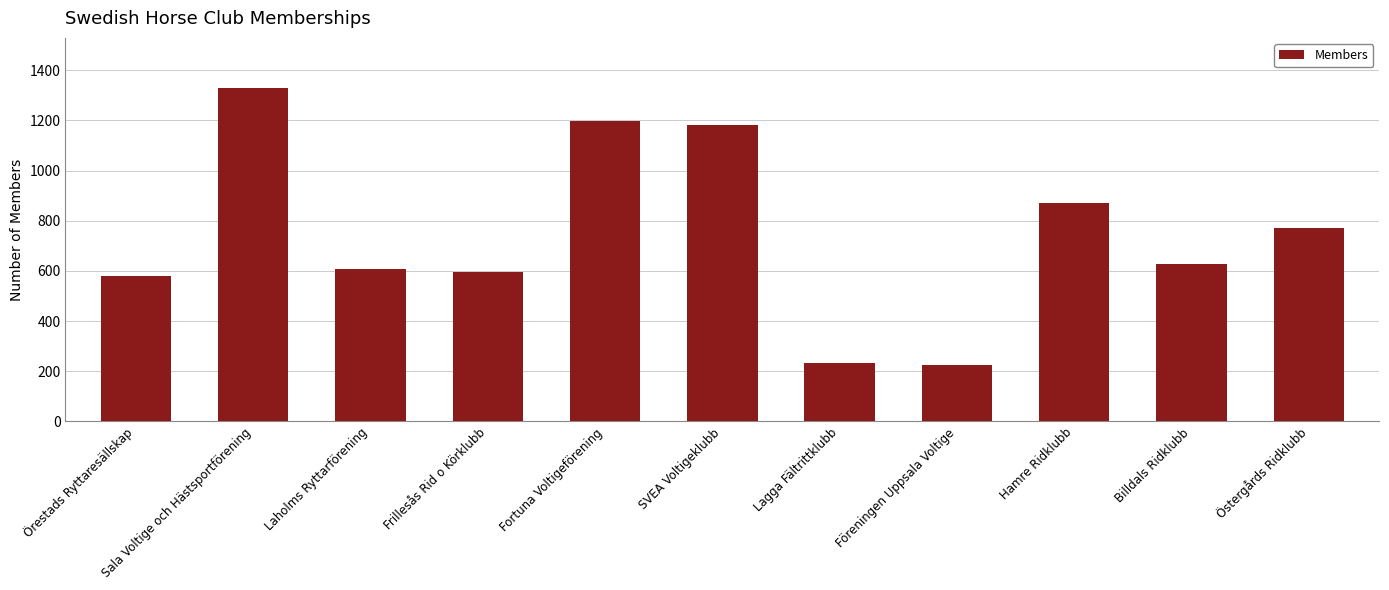

What is the label of the 7th bar from the left?

Lagga Fältrittklubb